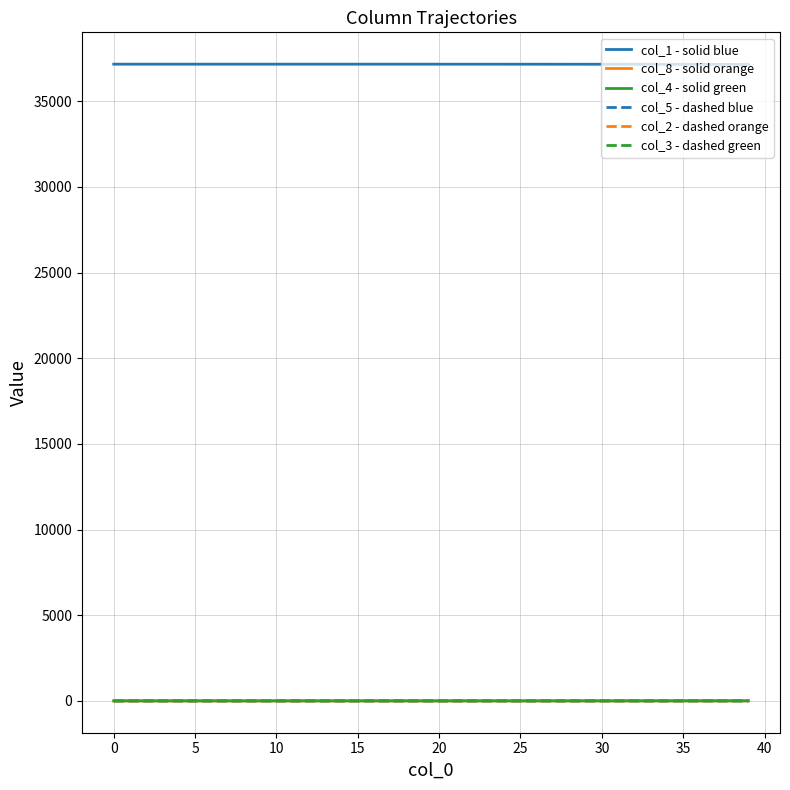

Reading left to right, what are all the values shown in this chart?

col_1 - solid blue: 37168.0	37168.0	37167.9	37167.9	37167.9	37167.9	37167.9	37167.9	37167.8	37167.8	37167.8	37167.8	37167.7	37167.7	37167.6	37167.6	37167.5	37167.4	37167.3	37167.2	37167.1	37166.9	37166.8	37166.6	37166.4	37166.1	37165.8	37165.5	37165.1	37164.7	37164.1	37163.5	37162.8	37162.1	37161.1	37160.1	37158.8	37157.4	37155.8	37153.9
col_8 - solid orange: 0.0	0.0	0.0	0.0	0.0	0.0	0.0	0.0	0.0	0.0	0.1	0.1	0.1	0.1	0.1	0.1	0.1	0.2	0.2	0.2	0.3	0.3	0.4	0.4	0.5	0.6	0.7	0.8	0.9	1.0	1.2	1.4	1.6	1.9	2.1	2.5	2.9	3.3	3.8	4.4
col_4 - solid green: 0.0	0.0	0.0	0.0	0.0	0.0	0.0	0.0	0.0	0.0	0.0	0.0	0.0	0.0	0.0	0.1	0.1	0.1	0.1	0.1	0.1	0.1	0.1	0.1	0.2	0.2	0.2	0.3	0.3	0.3	0.4	0.5	0.5	0.6	0.7	0.8	0.9	1.1	1.2	1.4
col_5 - dashed blue: 0.0	0.0	0.0	0.0	0.0	0.0	0.0	0.0	0.0	0.0	0.0	0.0	0.0	0.0	0.0	0.1	0.1	0.1	0.1	0.1	0.1	0.1	0.1	0.1	0.2	0.2	0.2	0.3	0.3	0.3	0.4	0.5	0.5	0.6	0.7	0.8	0.9	1.1	1.2	1.4
col_2 - dashed orange: 0.0	0.0	0.0	0.0	0.0	0.0	0.0	0.1	0.1	0.1	0.1	0.1	0.1	0.1	0.1	0.1	0.2	0.2	0.2	0.2	0.3	0.3	0.4	0.4	0.5	0.6	0.7	0.8	0.9	1.0	1.1	1.3	1.5	1.8	2.0	2.4	2.7	3.1	3.6	4.2
col_3 - dashed green: 0.0	0.0	0.0	0.0	0.0	0.0	0.0	0.0	0.0	0.0	0.0	0.0	0.0	0.1	0.1	0.1	0.1	0.1	0.1	0.1	0.1	0.2	0.2	0.2	0.2	0.3	0.3	0.4	0.4	0.5	0.6	0.7	0.8	0.9	1.0	1.2	1.4	1.6	1.8	2.1